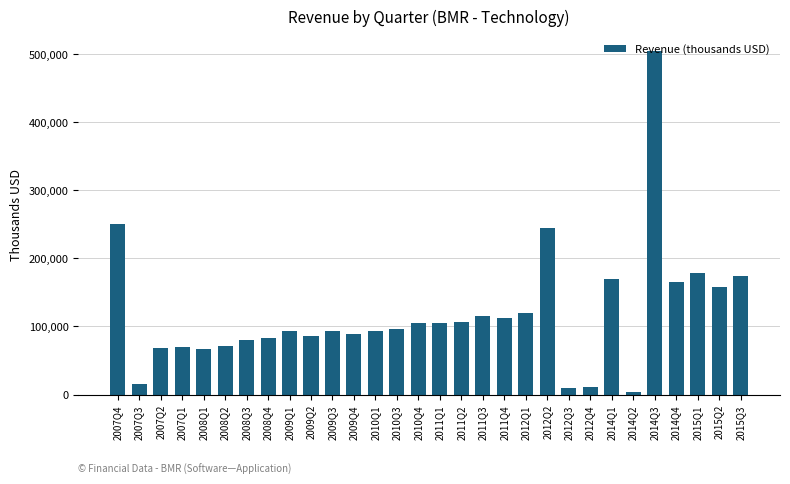

True or false: the data shows 114985 at 2011Q3.

True